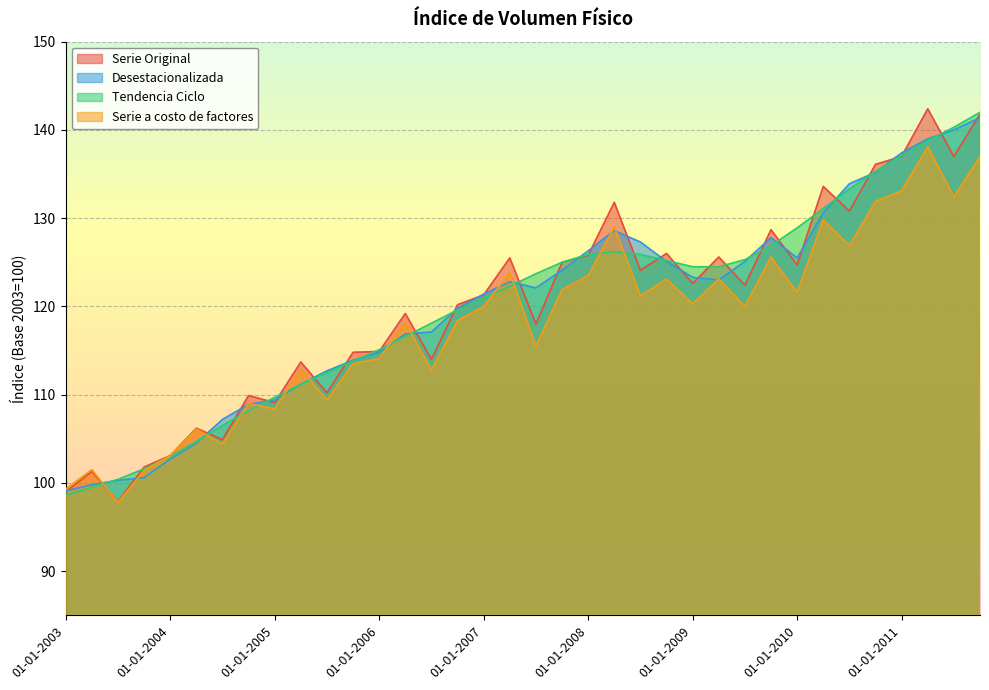

What is the value of the Serie Original point at the 26th from the left?

125.6